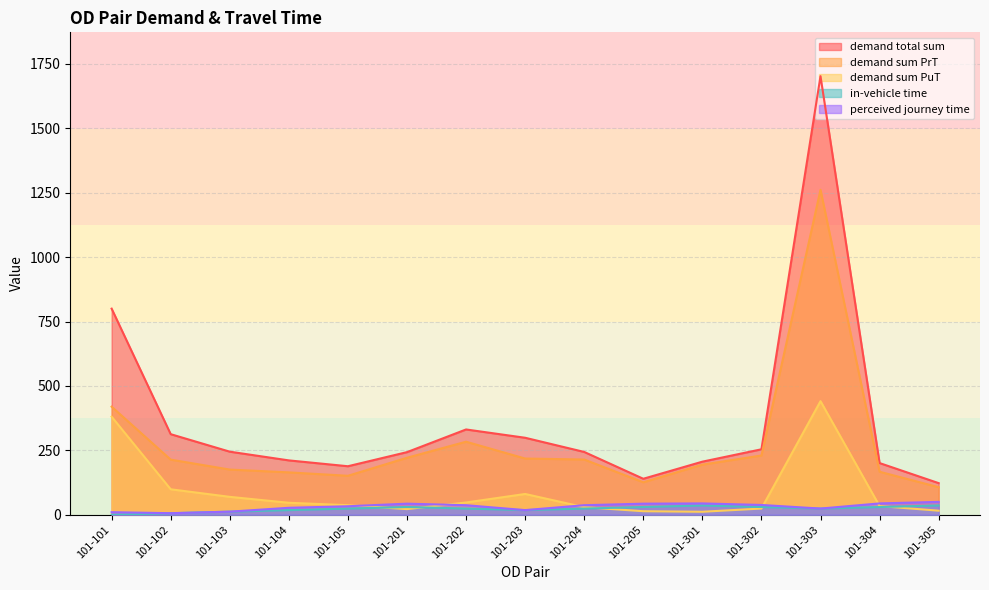

Where do in-vehicle time and demand sum PuT first cross each other?

101-105 and 101-201